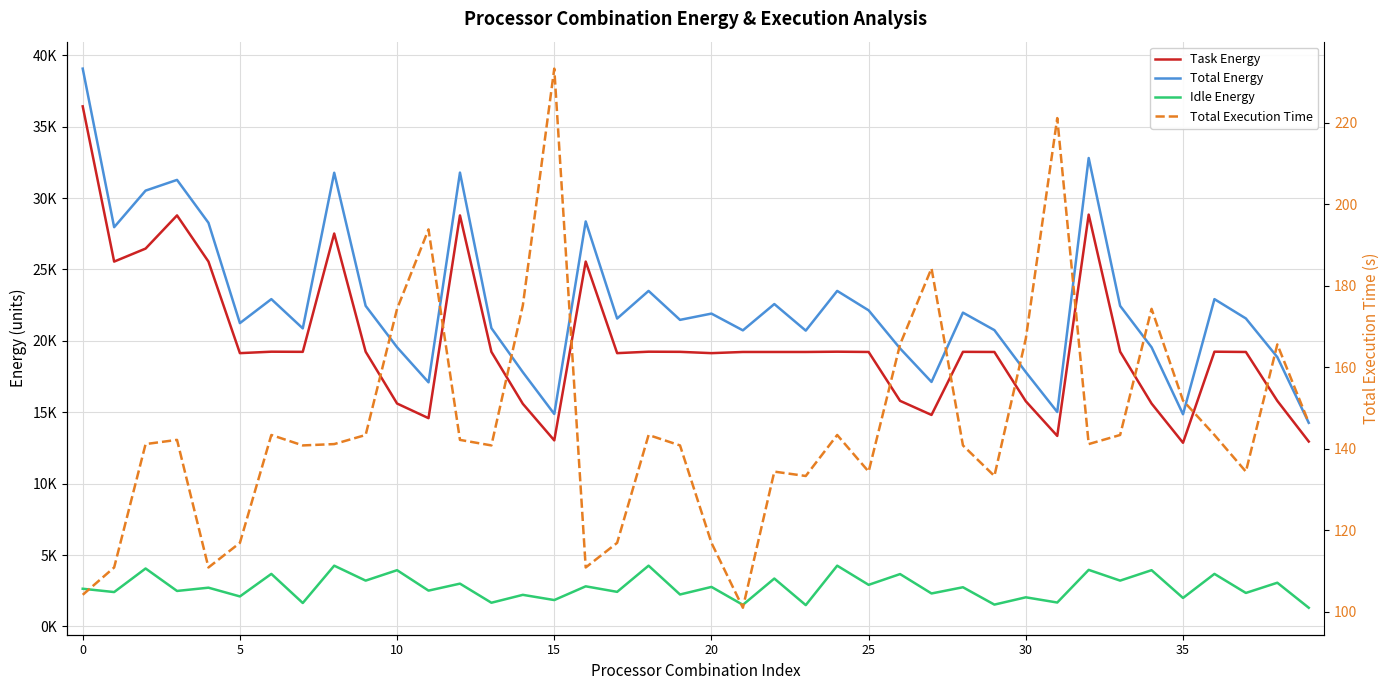

True or false: Total Execution Time and Idle Energy intersect in this chart.

False